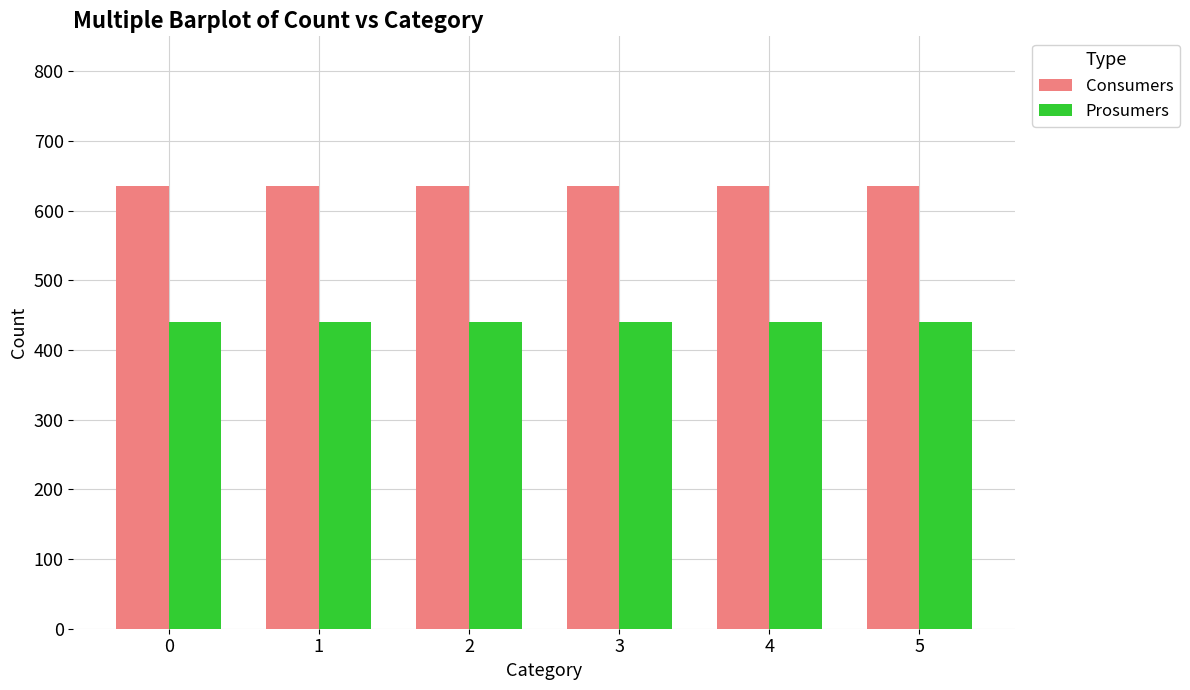

What is the spread (max minus min) of values at 0?

195